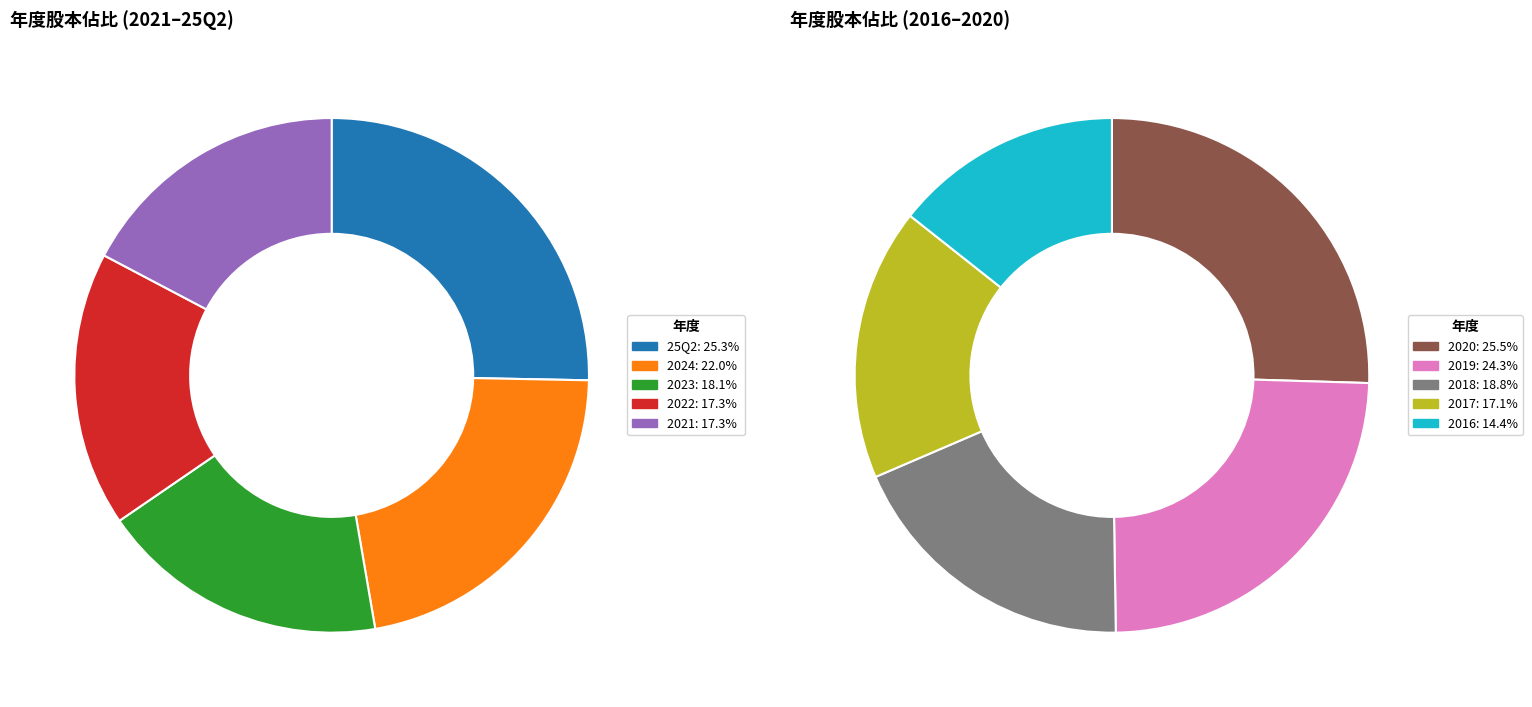

Which slice is the smallest?

2016